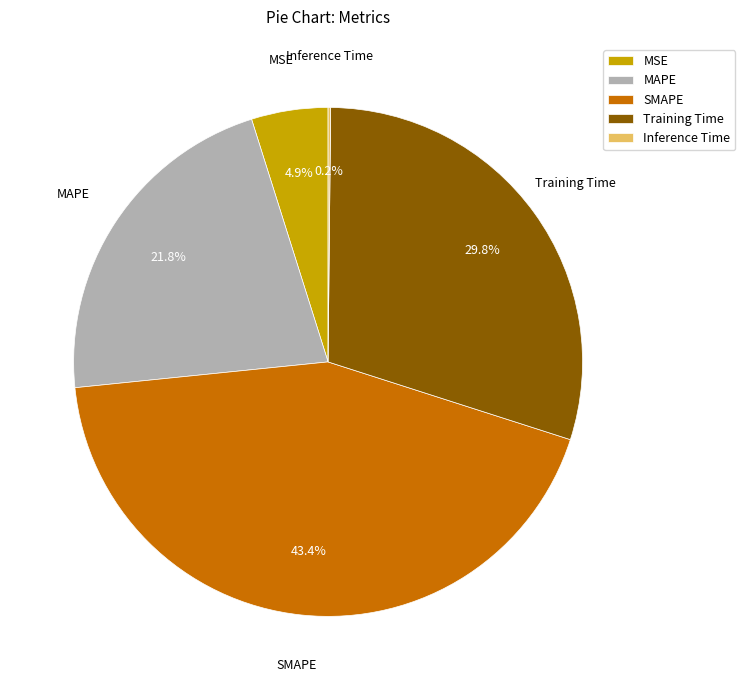

What is the largest slice in the pie chart?

SMAPE